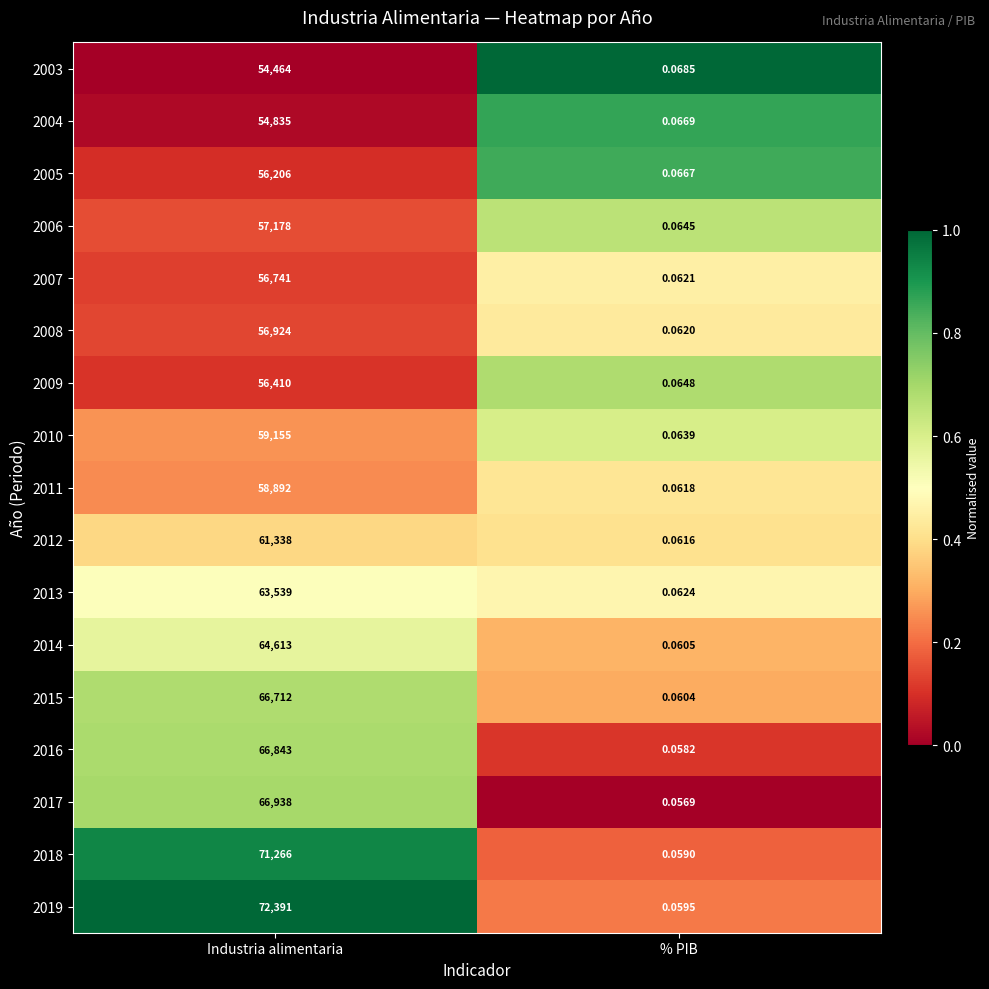

At which label is 2004 closest to 27417?

% PIB